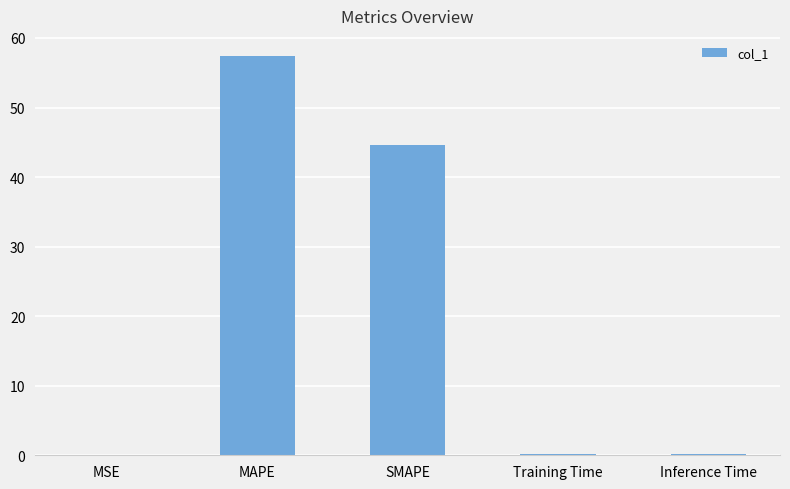

What is the maximum value shown in the chart?

57.4